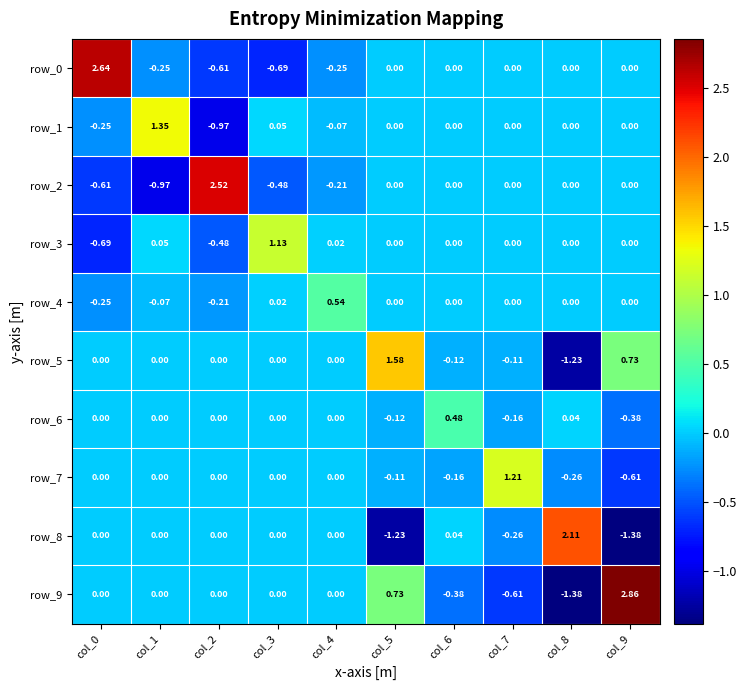

How many data points in row_4 are less than 0?

3